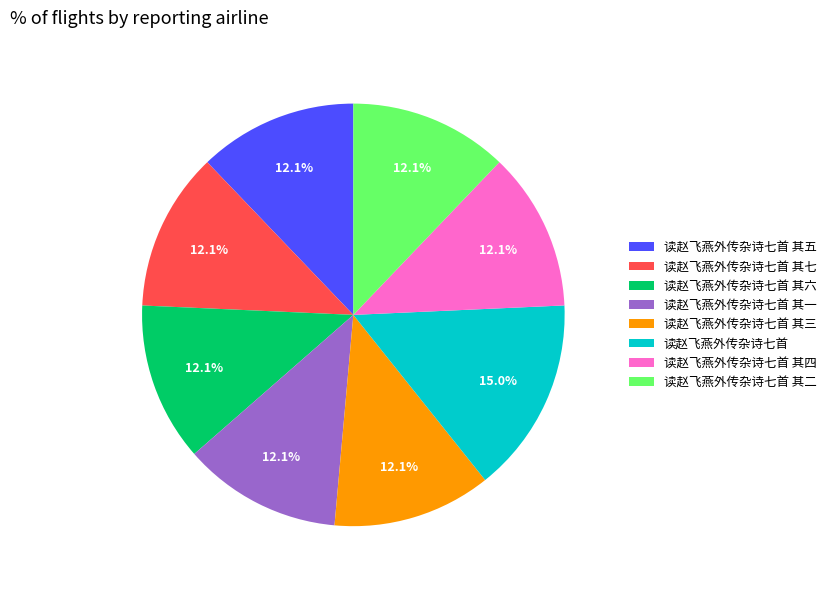

The 读赵飞燕外传杂诗七首 其一 slice represents 12% of the pie. True or false?

True